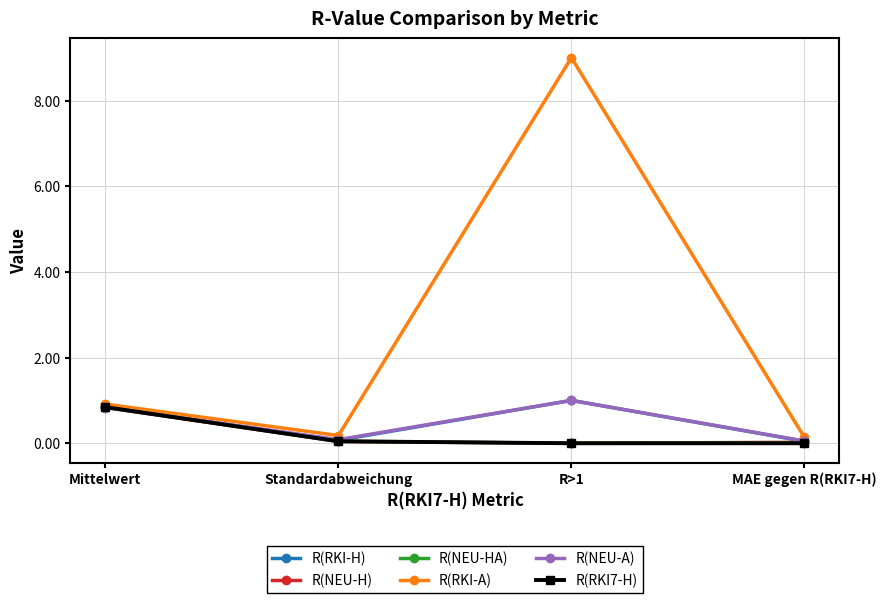

At which category does R(RKI-A) reach its first local peak?

R>1